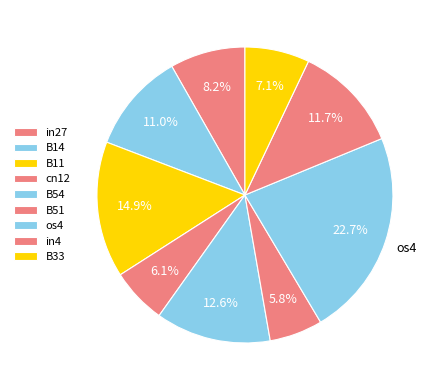

How many segments does this pie chart have?

9